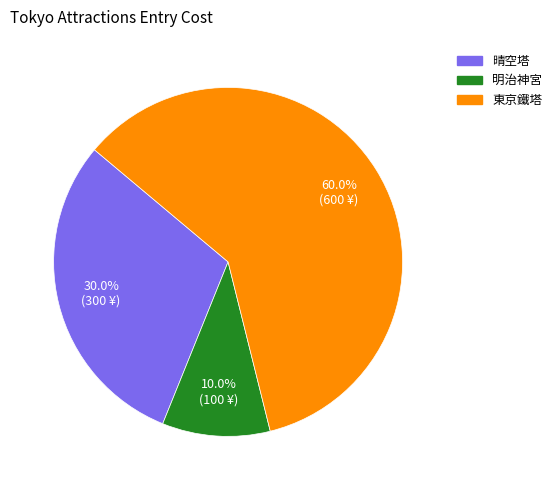

What percentage is the 明治神宮 slice, to the nearest percent?

10%